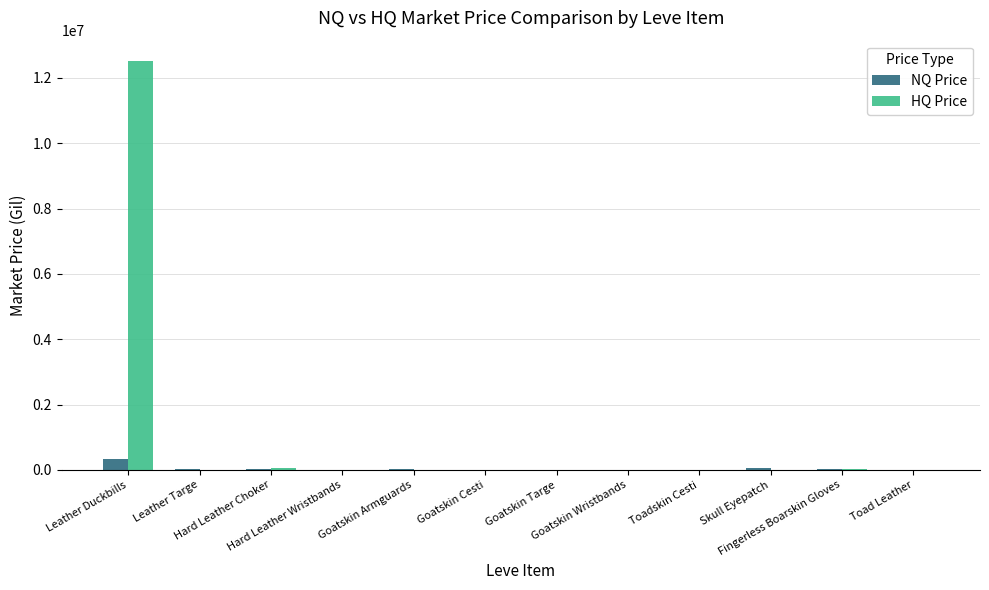

What is the sum of all HQ Price values?

12628575.8